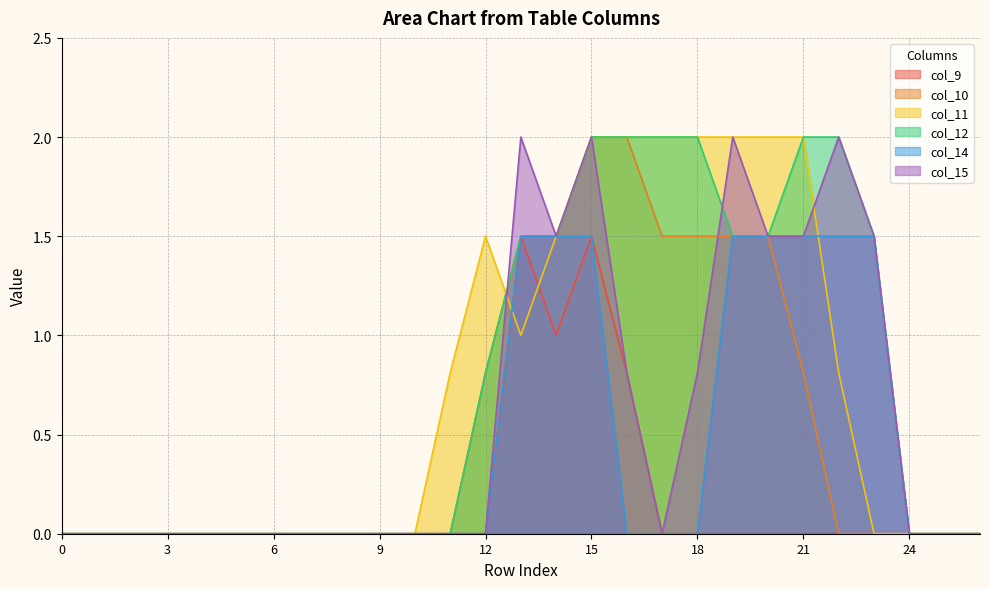

What is the average value of the col_14 series?

0.4